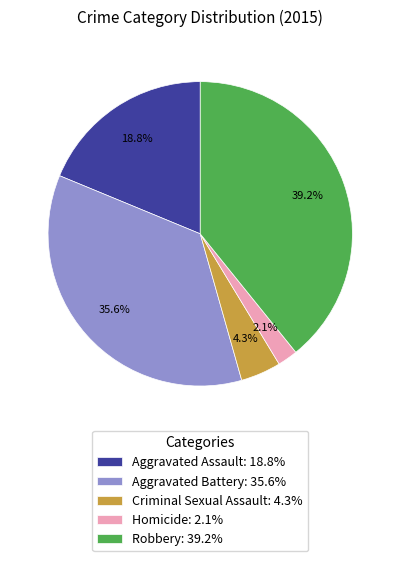

The Robbery slice represents 49% of the pie. True or false?

False